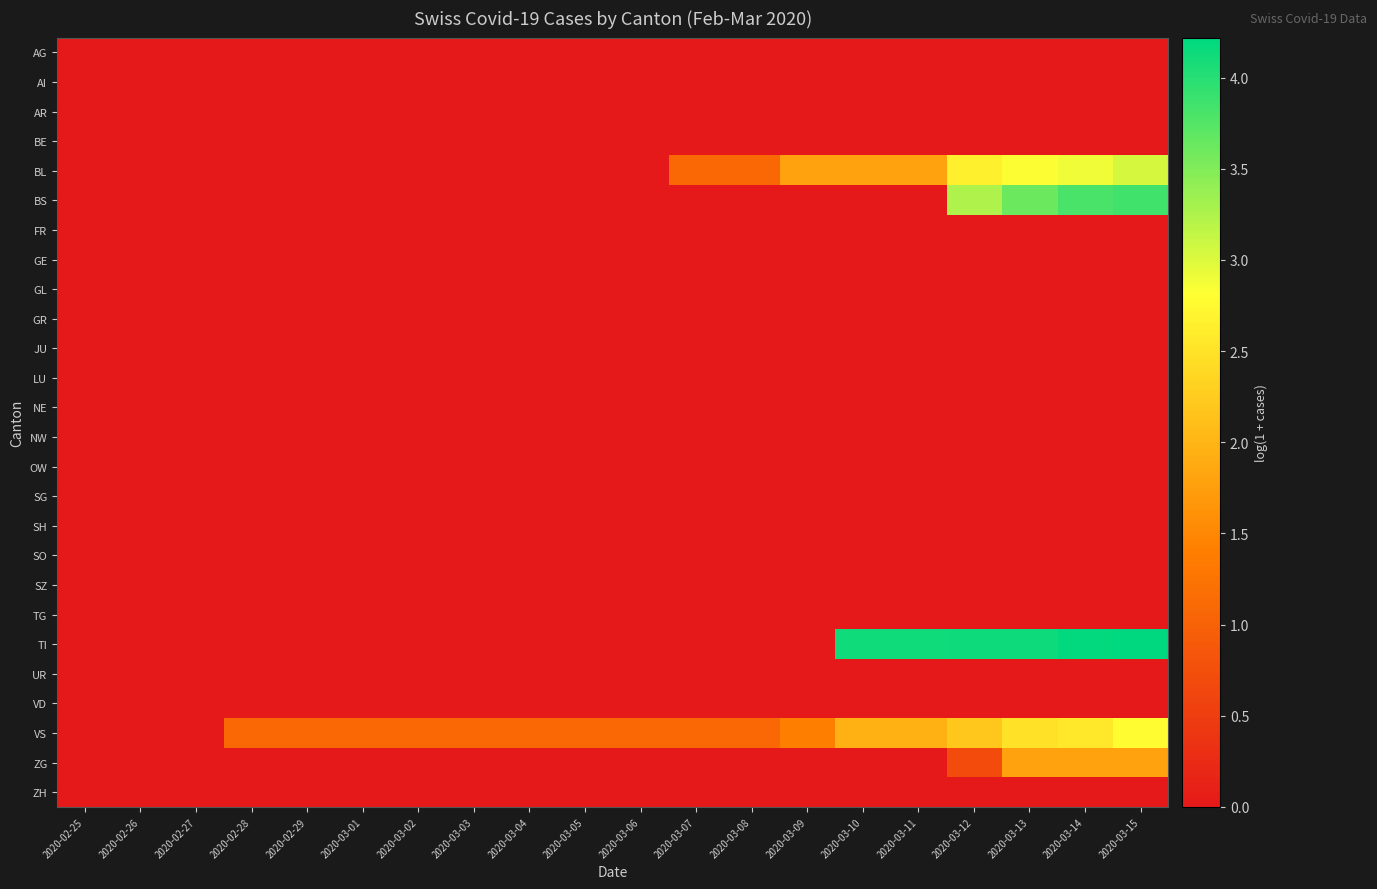

How many data points does each series have?

20